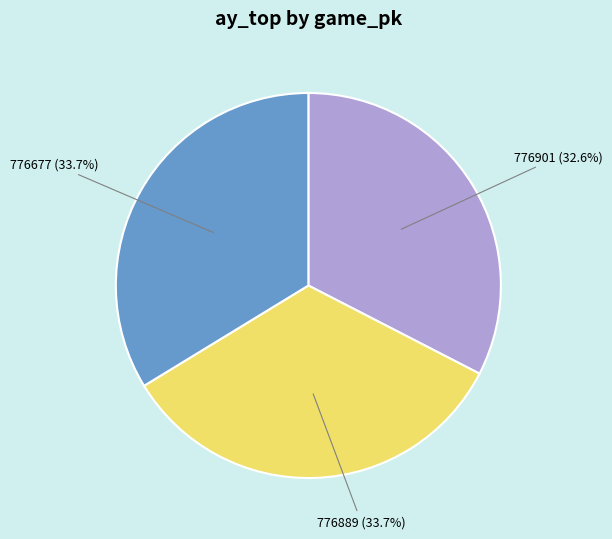

Does any single category account for the majority?

No